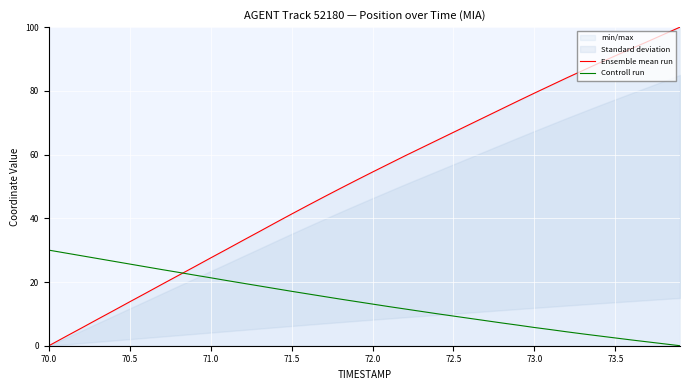

True or false: Controll run has a value of 30.0 at 70.0.

True